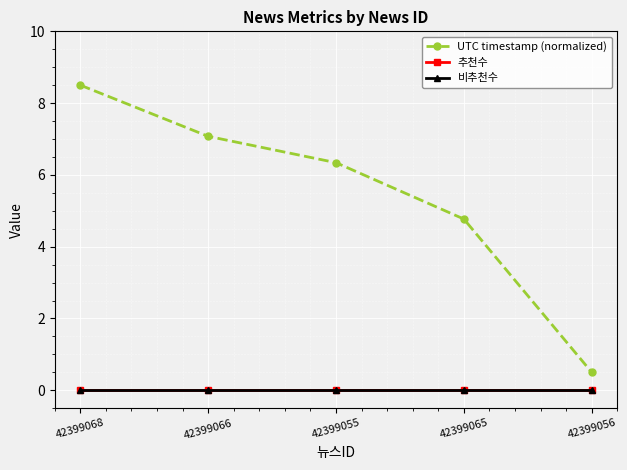

True or false: UTC timestamp (normalized) has more than 1 interior local peaks.

False